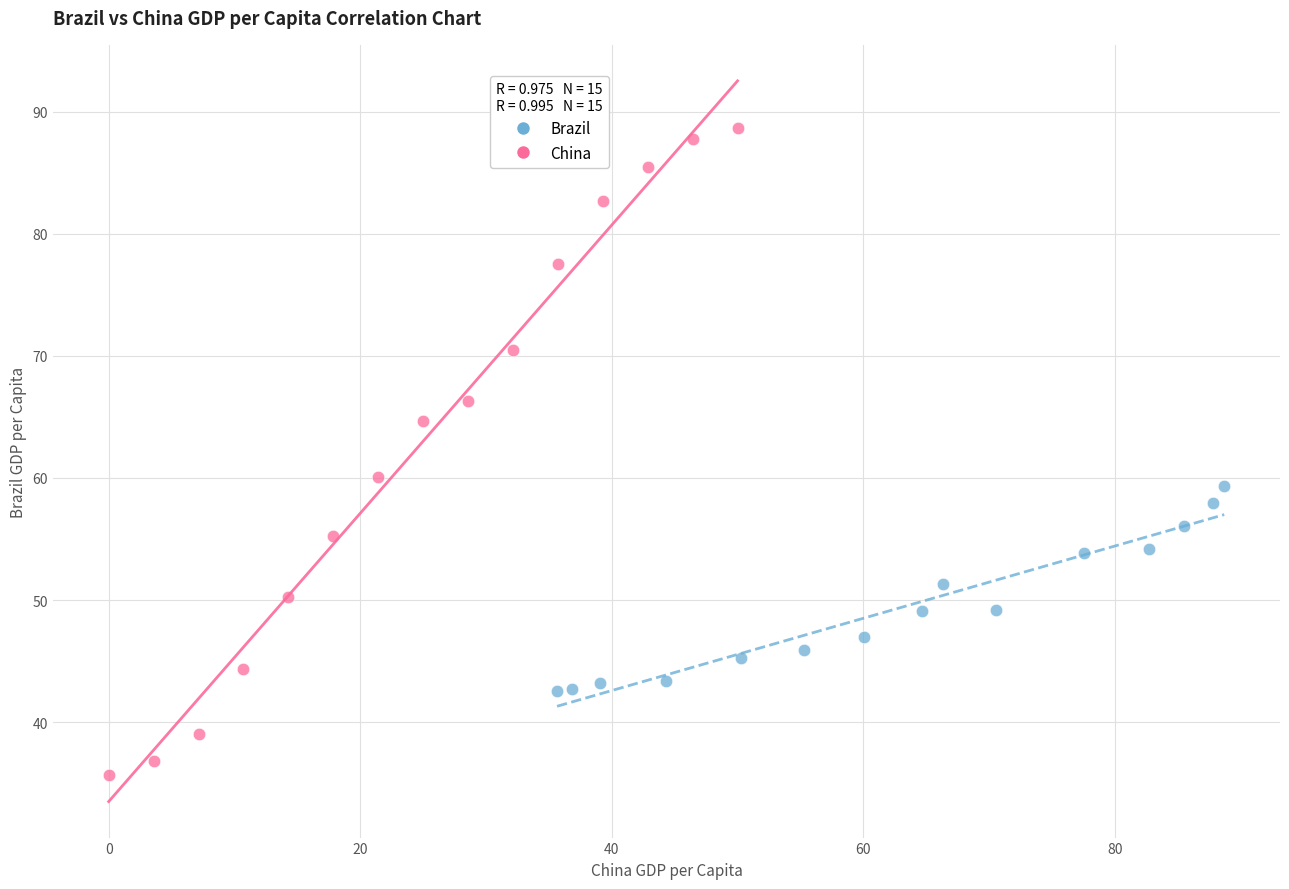

Which series reaches the maximum Y coordinate?

China